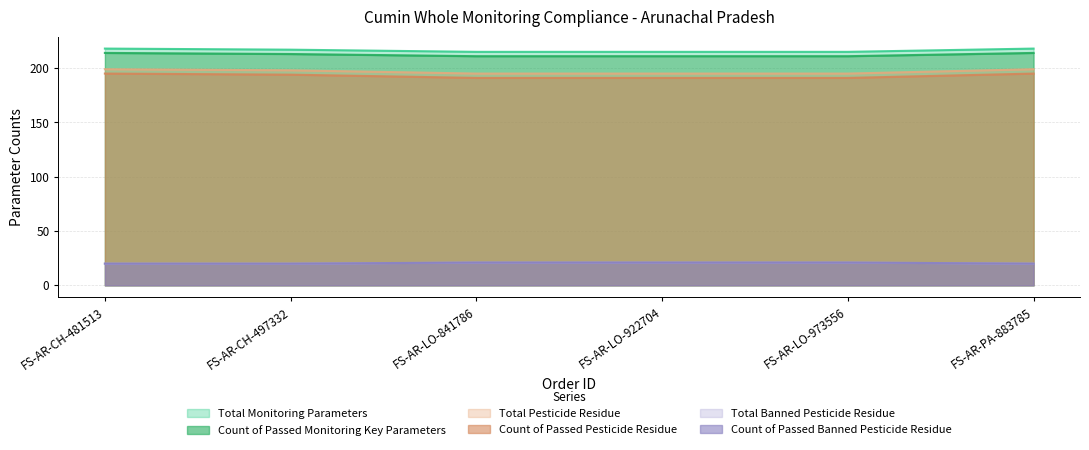

At FS-AR-CH-497332, list the series in order from smallest to largest.

Total Banned Pesticide Residue, Count of Passed Banned Pesticide Residue, Count of Passed Pesticide Residue, Total Pesticide Residue, Count of Passed Monitoring Key Parameters, Total Monitoring Parameters